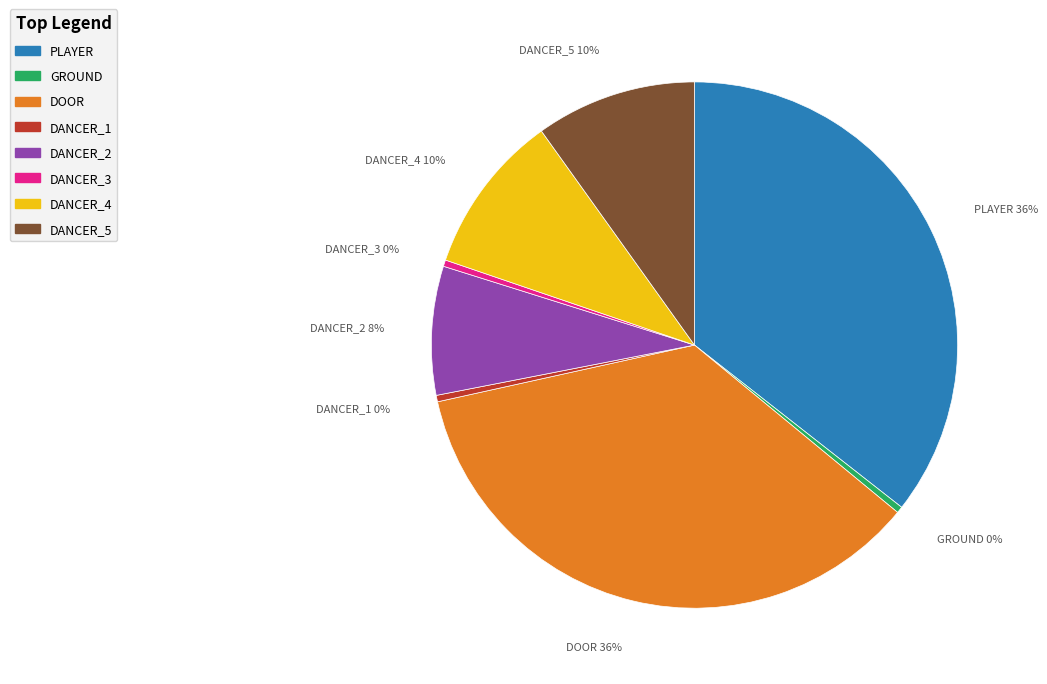

How many segments does this pie chart have?

8